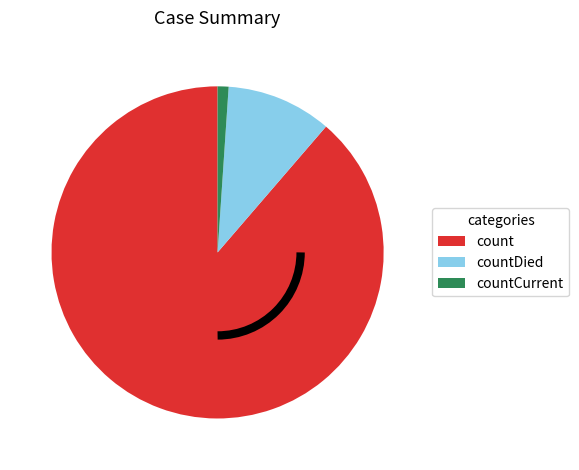

The countDied slice represents 17% of the pie. True or false?

False